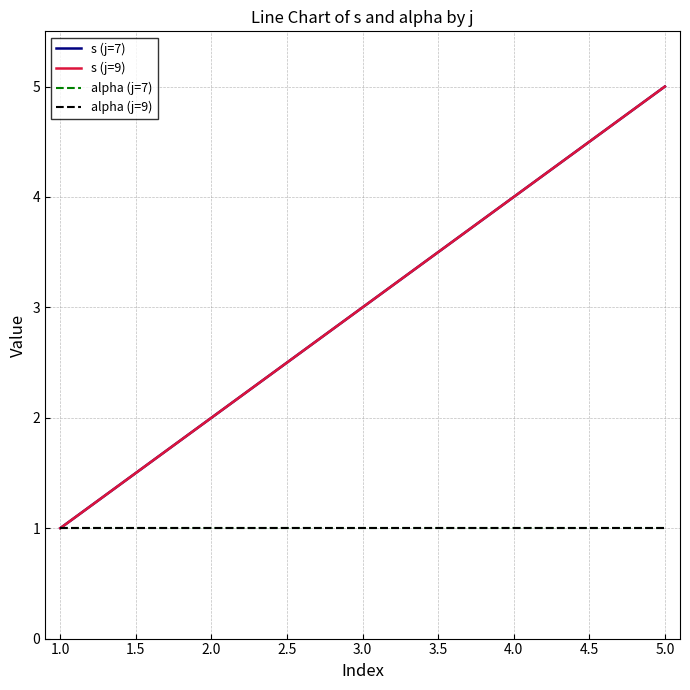

Does the chart display data point markers on the line(s)?

No